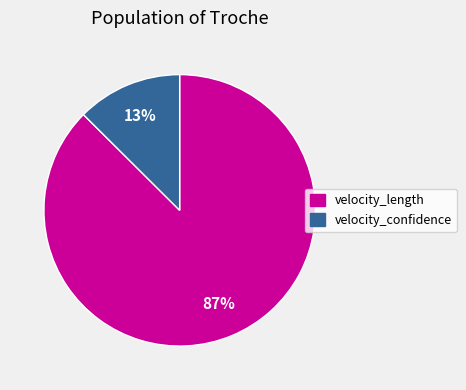

Rank the categories by value from lowest to highest.

velocity_confidence, velocity_length